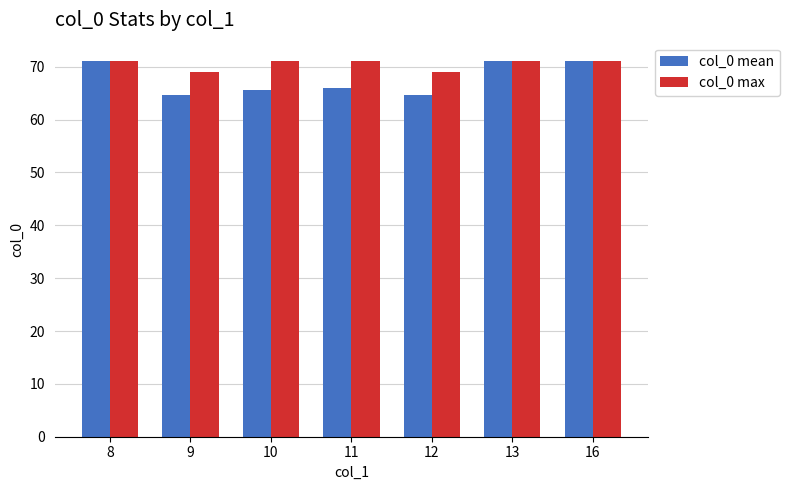

Reading left to right, what are all the values shown in this chart?

col_0 mean: 8=71.0	9=64.6	10=65.6	11=66.0	12=64.6	13=71.0	16=71.0
col_0 max: 8=71.0	9=69.0	10=71.0	11=71.0	12=69.0	13=71.0	16=71.0